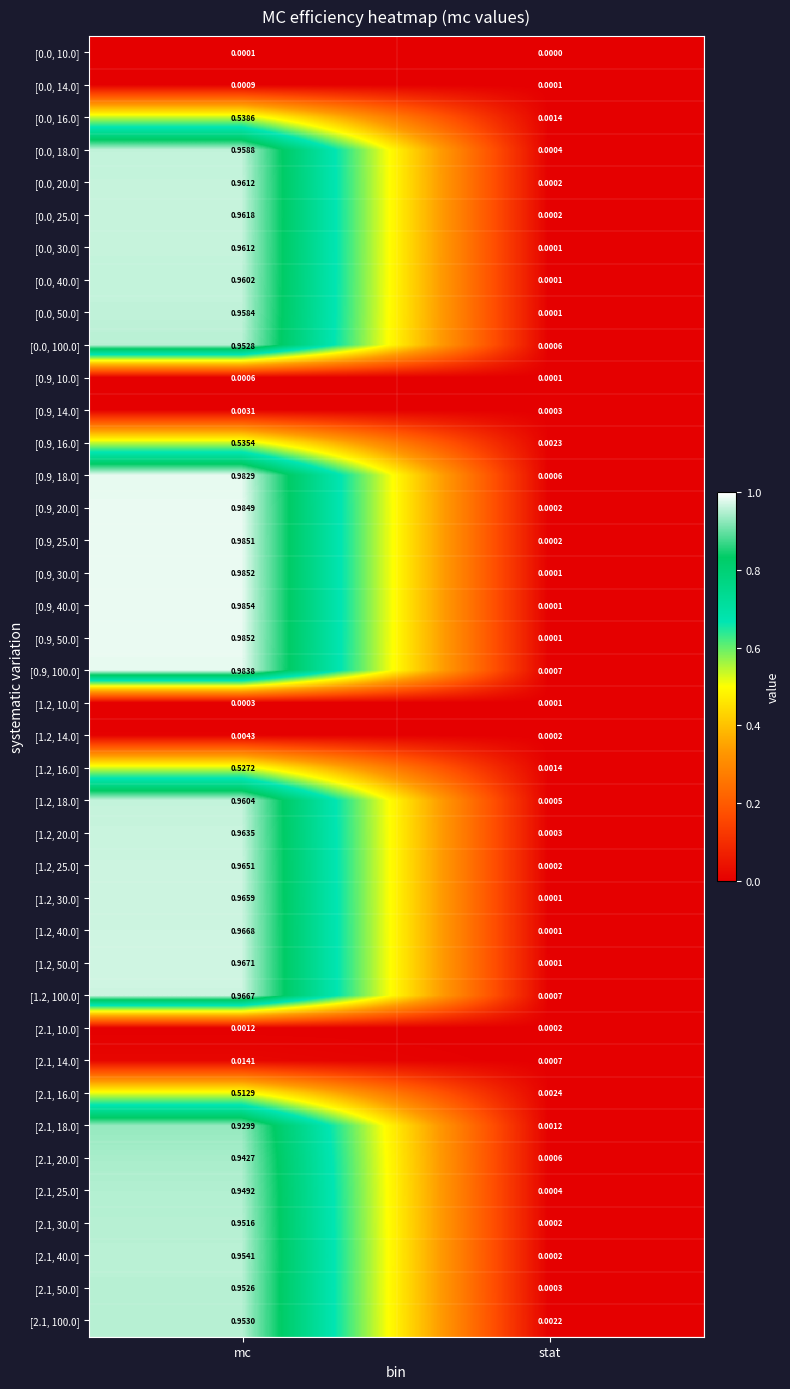

Which label corresponds to the largest value in the chart?

mc